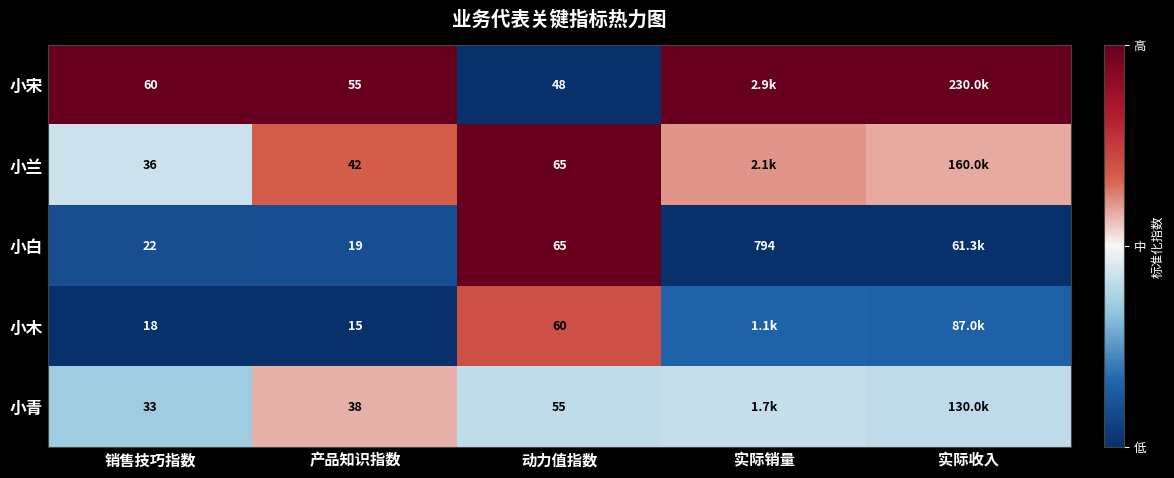

Between 销售技巧指数 and 产品知识指数, which series saw the biggest shift?

小兰